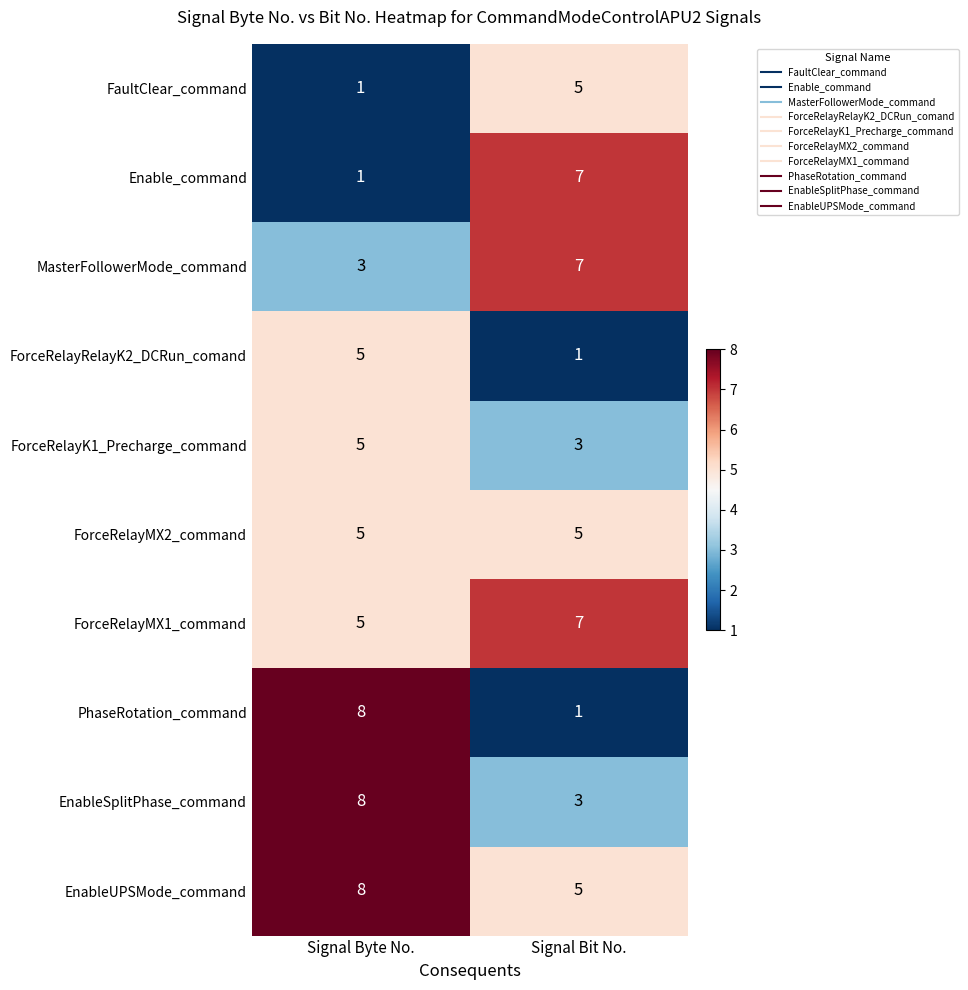

Reading left to right, what are all the values shown in this chart?

FaultClear_command: Signal Byte No.=1	Signal Bit No.=5
Enable_command: Signal Byte No.=1	Signal Bit No.=7
MasterFollowerMode_command: Signal Byte No.=3	Signal Bit No.=7
ForceRelayRelayK2_DCRun_comand: Signal Byte No.=5	Signal Bit No.=1
ForceRelayK1_Precharge_command: Signal Byte No.=5	Signal Bit No.=3
ForceRelayMX2_command: Signal Byte No.=5	Signal Bit No.=5
ForceRelayMX1_command: Signal Byte No.=5	Signal Bit No.=7
PhaseRotation_command: Signal Byte No.=8	Signal Bit No.=1
EnableSplitPhase_command: Signal Byte No.=8	Signal Bit No.=3
EnableUPSMode_command: Signal Byte No.=8	Signal Bit No.=5